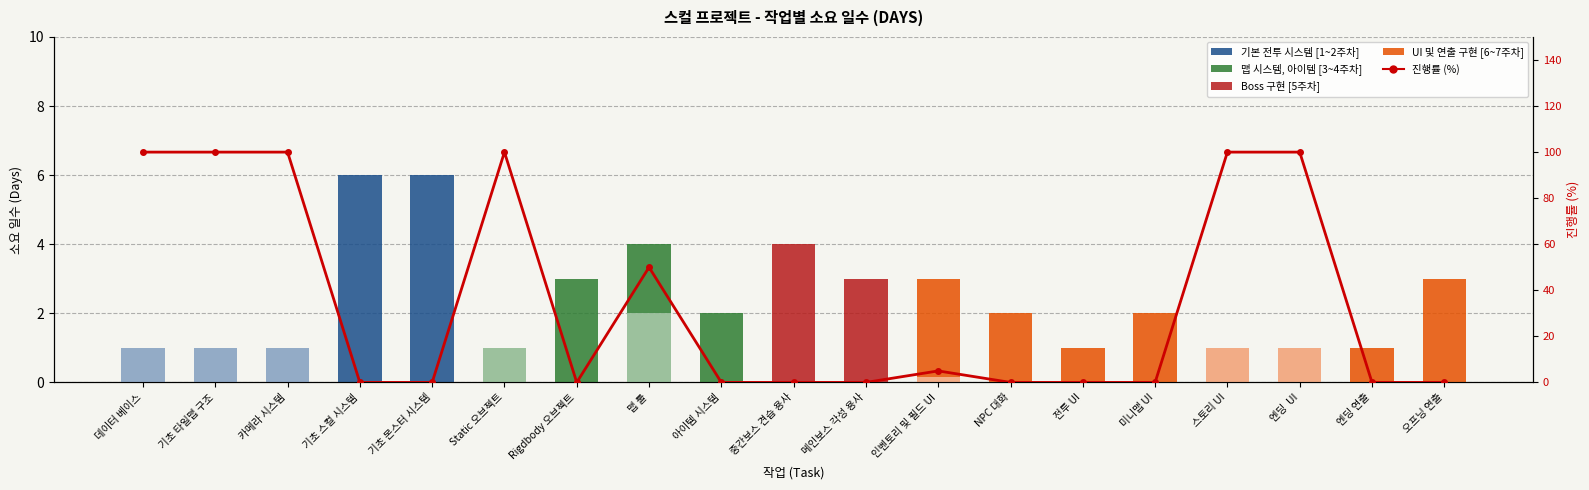

Rank the series by their average value, from highest to lowest.

진행률 (%), 소요 일수 (Days)